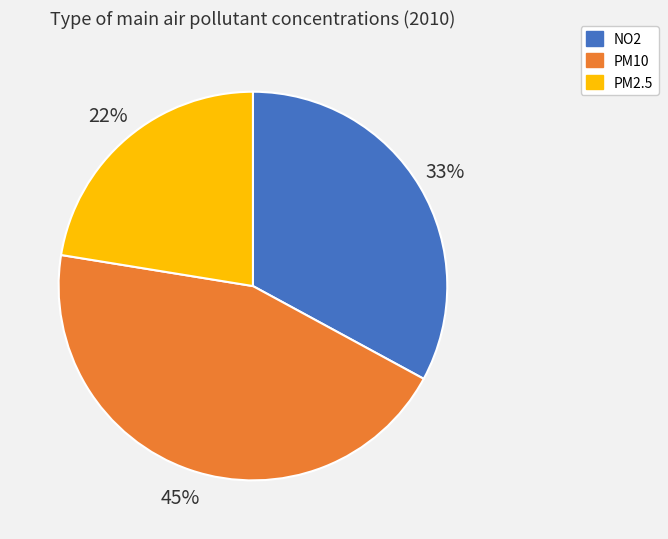

What percentage is the PM2.5 slice, to the nearest percent?

22%